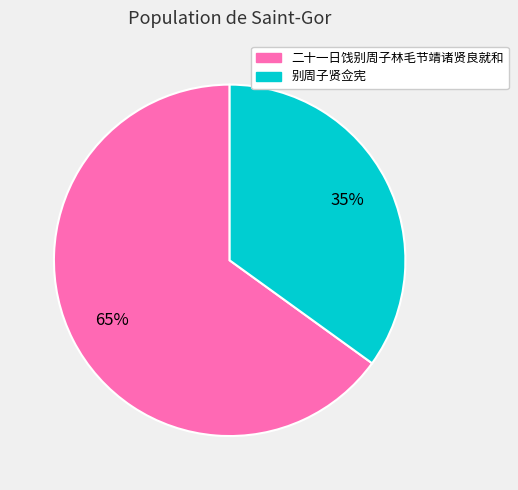

What is the ratio of the value at 二十一日饯别周子林毛节靖诸贤良就和 to the value at 别周子贤佥宪?

1.9